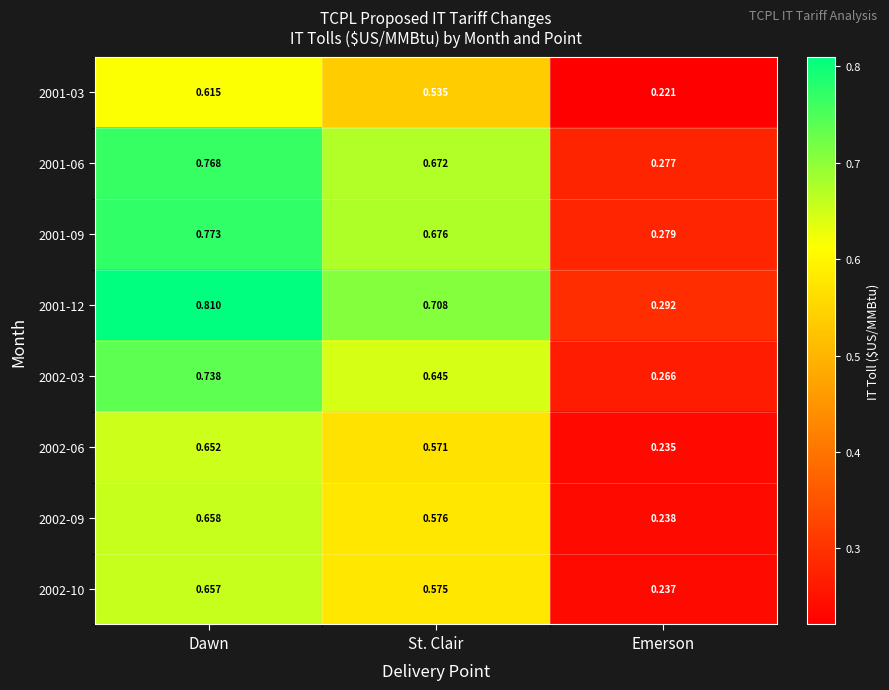

Where is 2002-09 nearest to the value 0?

Emerson